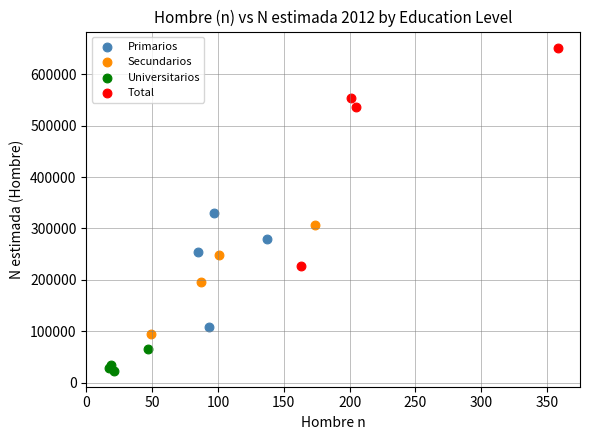

Which series contains the lowest Y value?

Universitarios